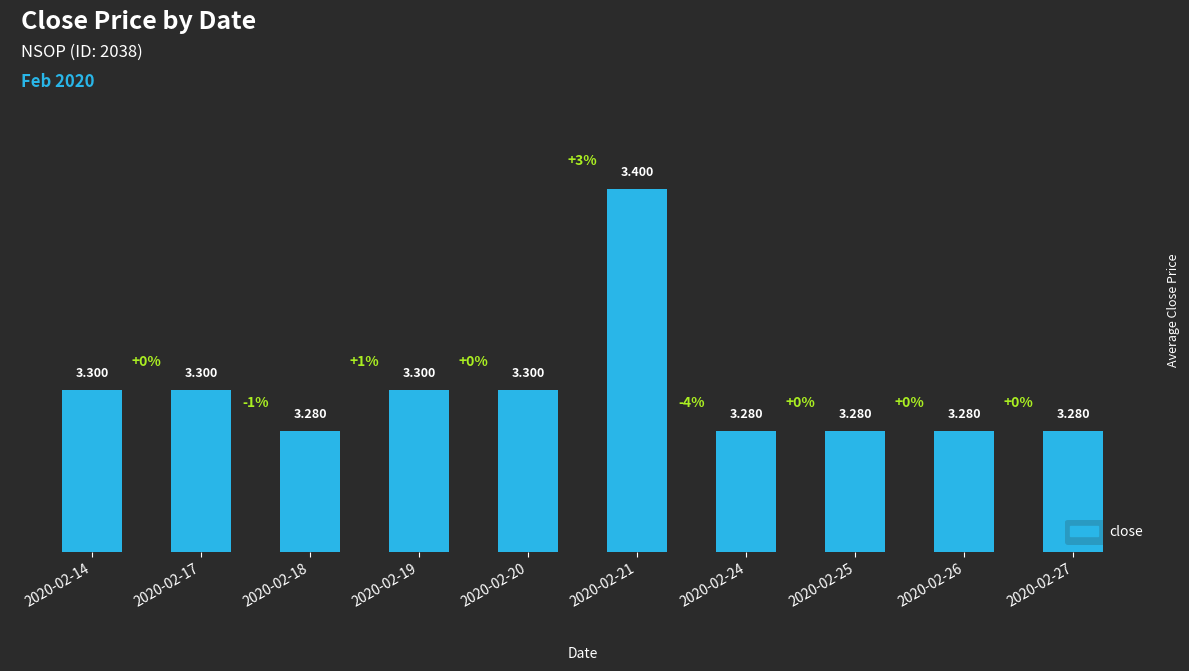

What is the sum of the values at 2020-02-20 and 2020-02-25?

6.6